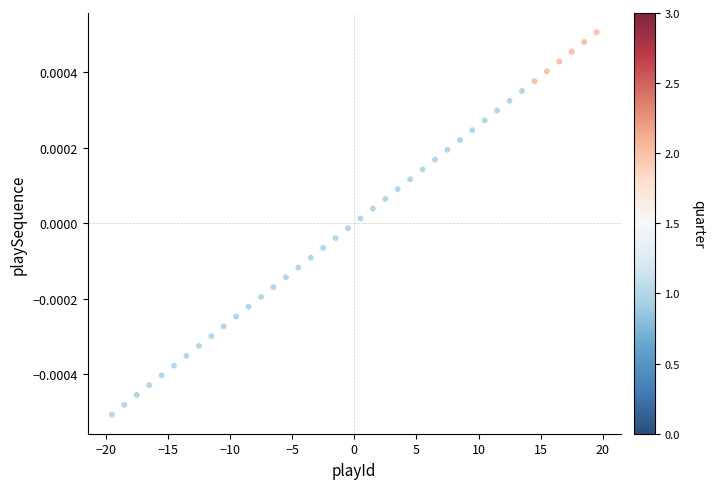

What is the range of X values (max minus min)?

39.0